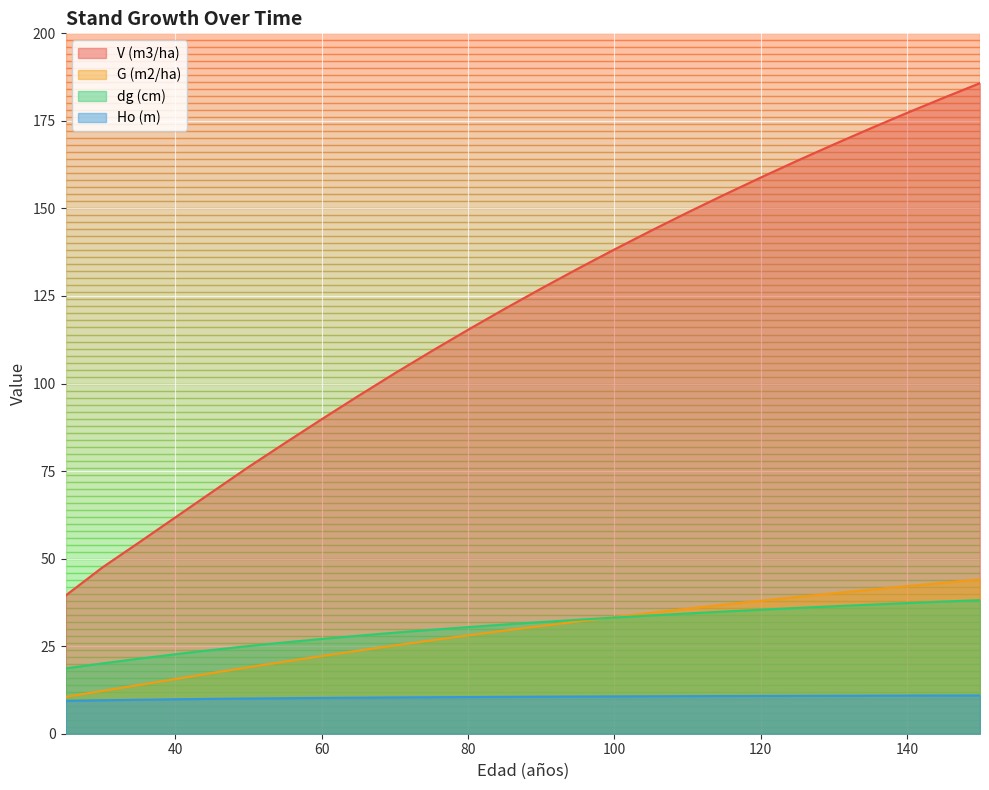

Is the value of dg (cm) at 50 greater than the value of Ho (m) at 130?

Yes